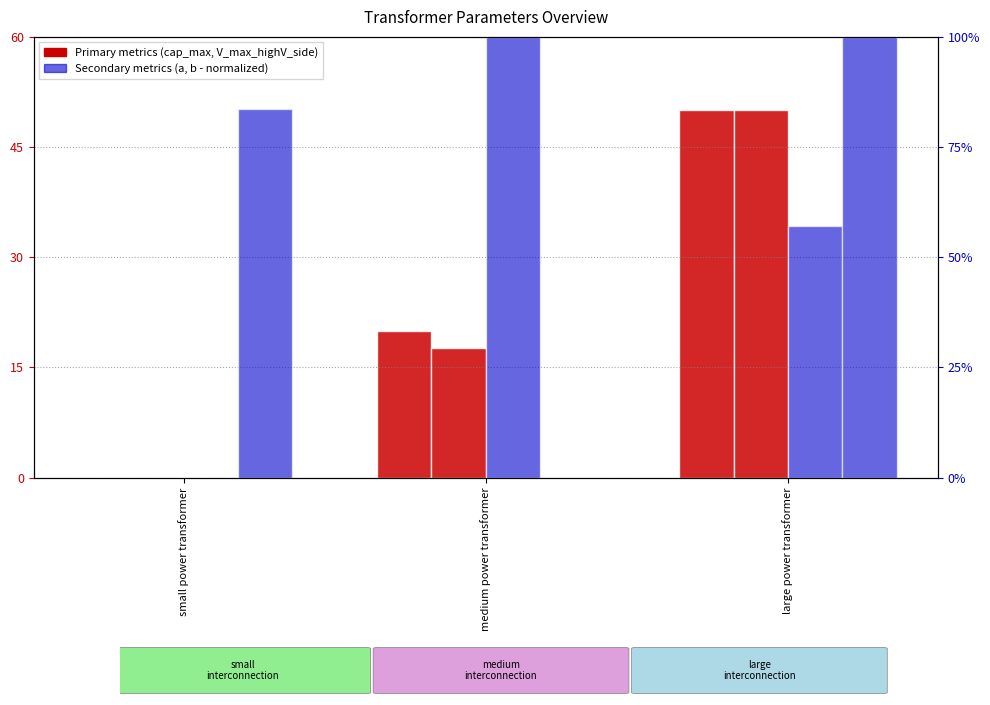

What is the difference between the maximum and minimum values in the b (normalized) series?

100.0